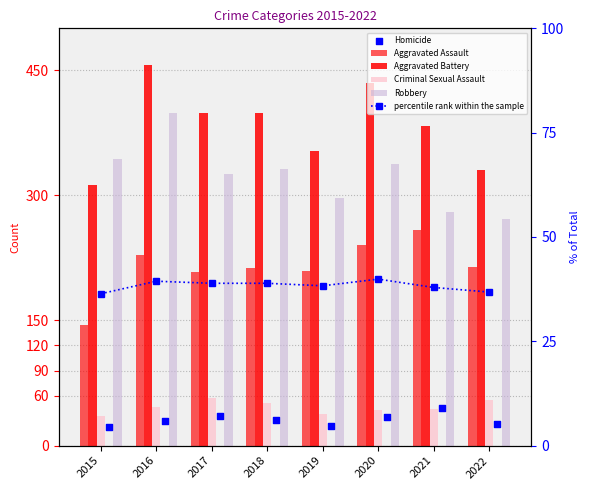

What is the total value across all series at 2018?

1063.9